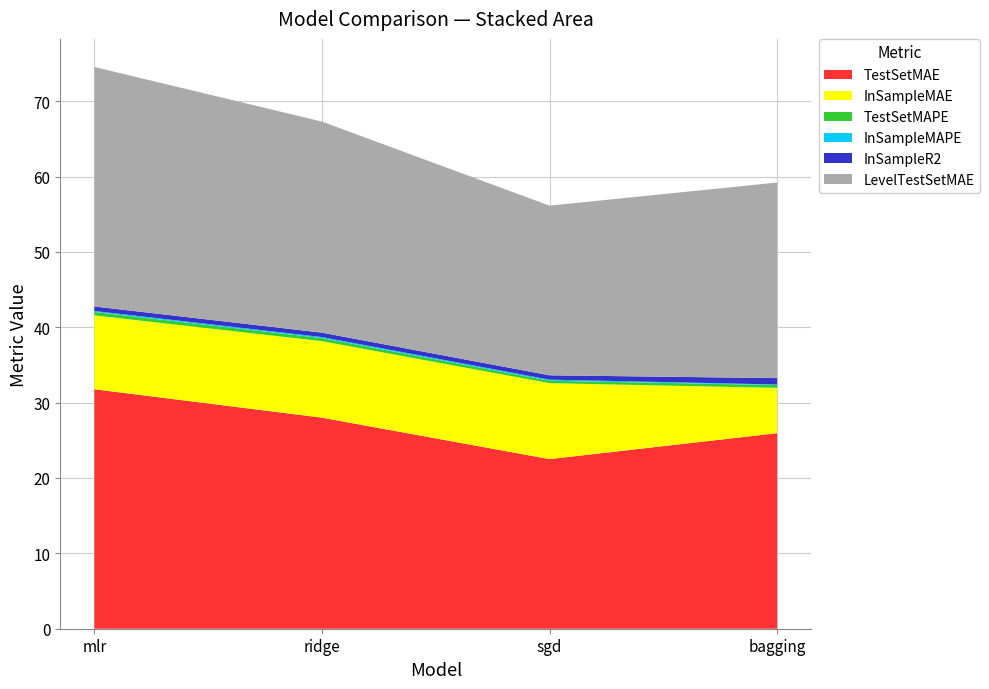

Reading left to right, extract all data points from this chart.

TestSetMAE: 31.8	28.0	22.5	25.9
InSampleMAE: 9.8	10.1	10.1	6.0
TestSetMAPE: 0.5	0.4	0.3	0.4
InSampleMAPE: 0.1	0.1	0.1	0.1
InSampleR2: 0.6	0.6	0.6	0.8
LevelTestSetMAE: 31.8	28.0	22.5	25.9